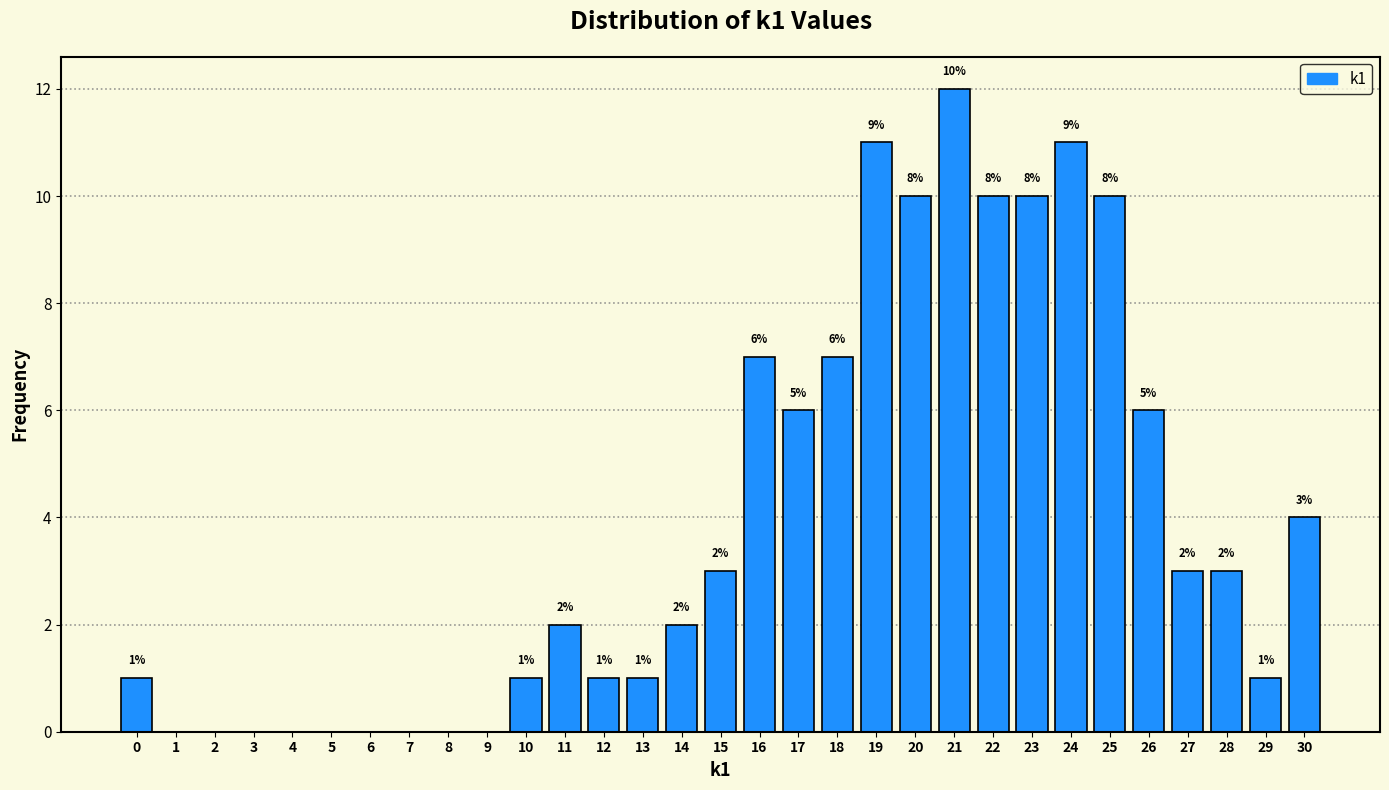

Over which range of the x-axis is the bar tallest?

20.5 to 21.5